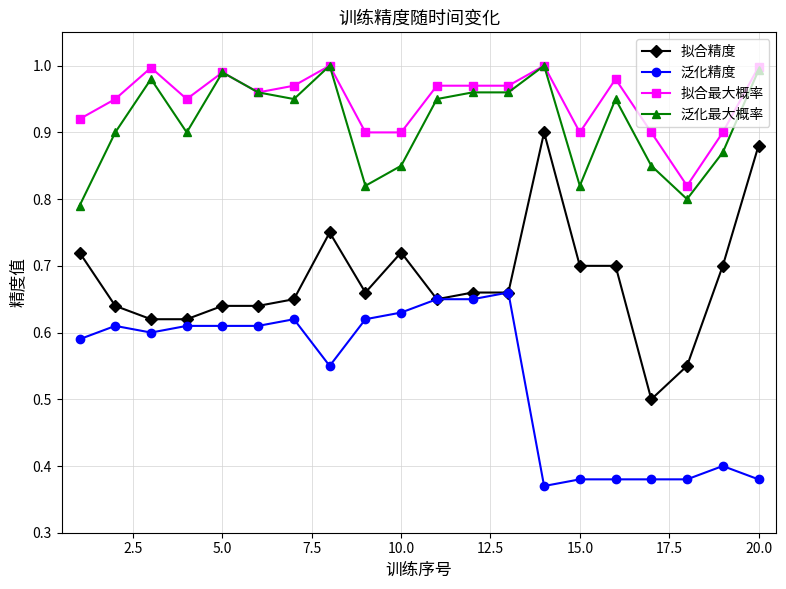

True or false: 泛化精度 has more than 0 points higher than both neighbors.

True